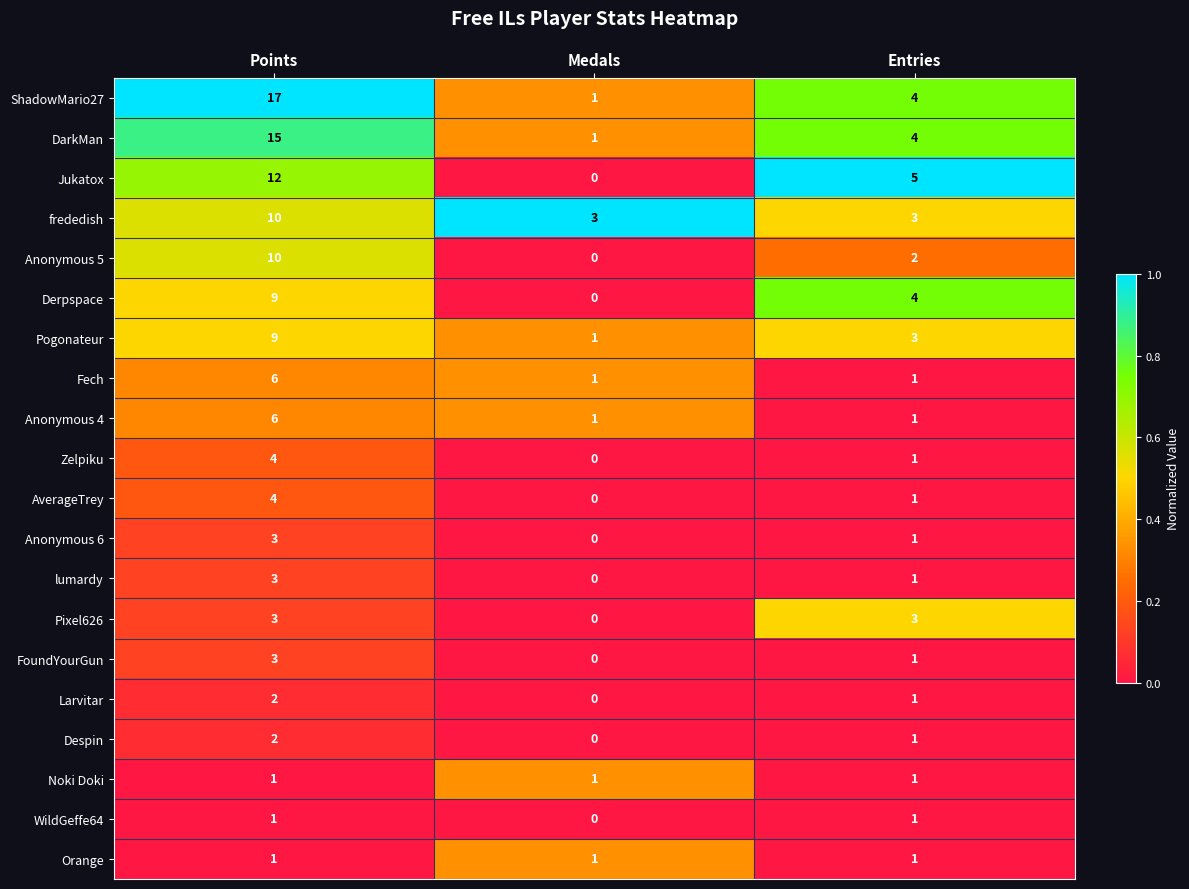

What is the difference between the maximum and minimum values in the Zelpiku series?

4